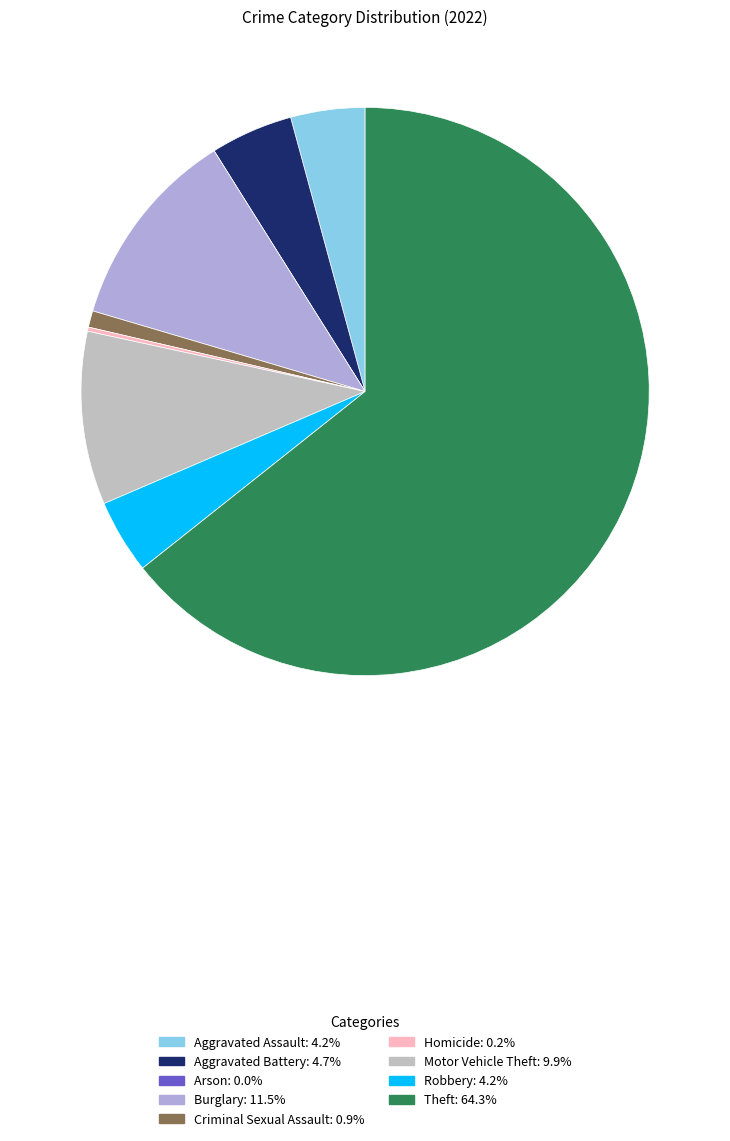

What is the total percentage of Aggravated Battery and Arson?

4.7%